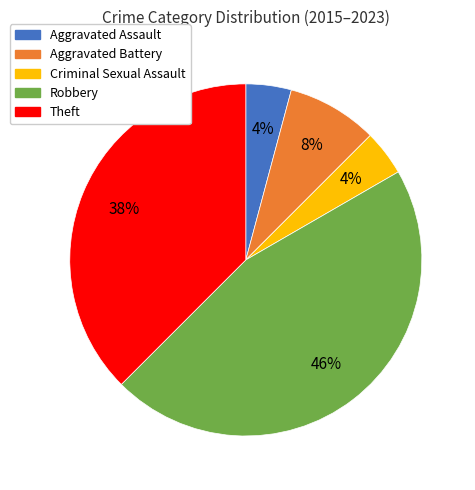

Do Aggravated Battery and Aggravated Assault together represent more than half of the pie?

No